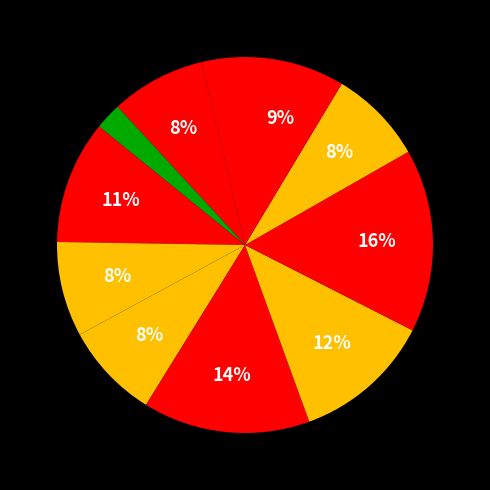

To the nearest percent, what is the average slice percentage?

9%